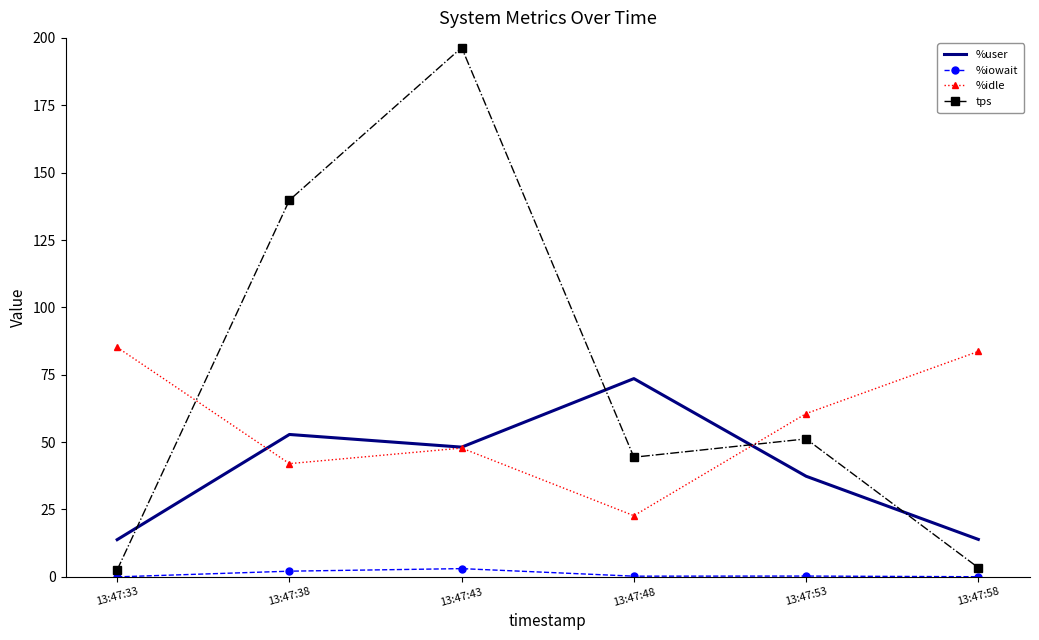

What value does the %user series have at 13:47:48?

73.6